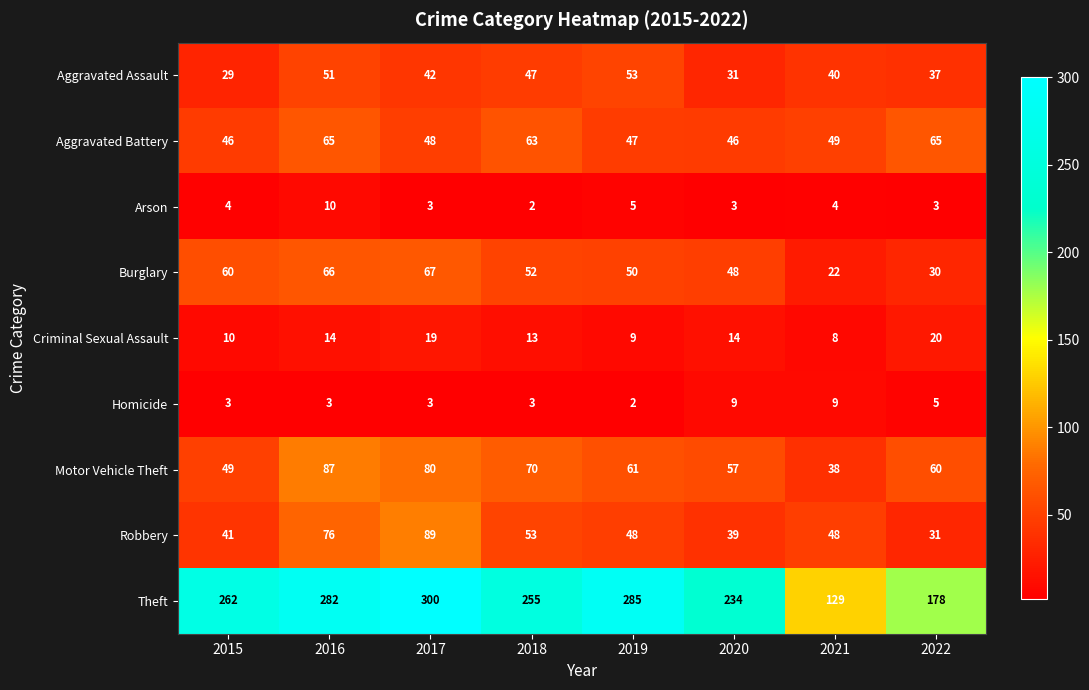

What is the total value across all series at 2021?

347